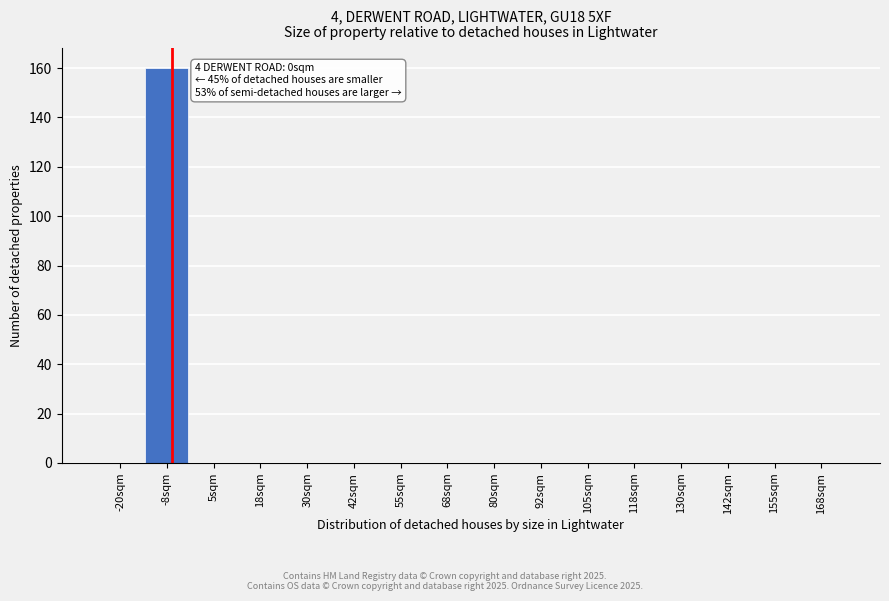

Reading left to right, transcribe all the data shown in this chart.

-20sqm=0	-8sqm=160	5sqm=0	18sqm=0	30sqm=0	42sqm=0	55sqm=0	68sqm=0	80sqm=0	92sqm=0	105sqm=0	118sqm=0	130sqm=0	142sqm=0	155sqm=0	168sqm=0